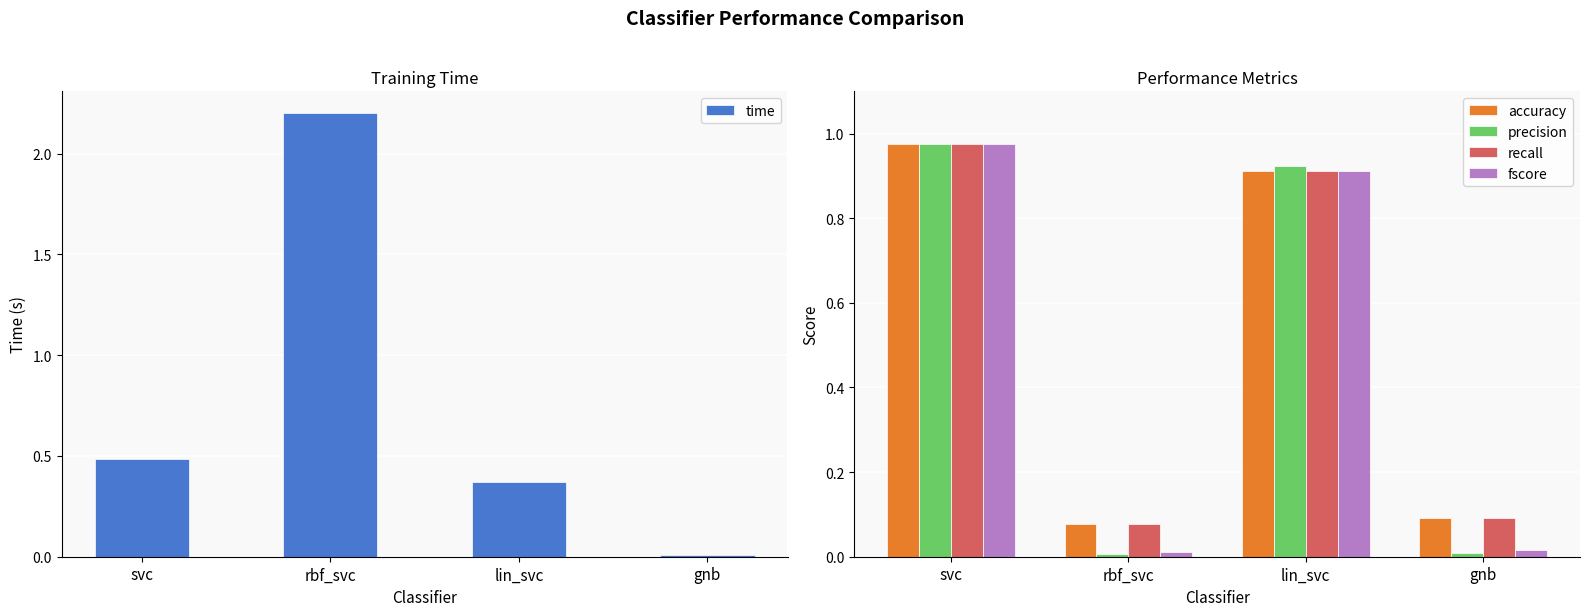

Are the bars grouped side by side (vs. stacked)?

Yes